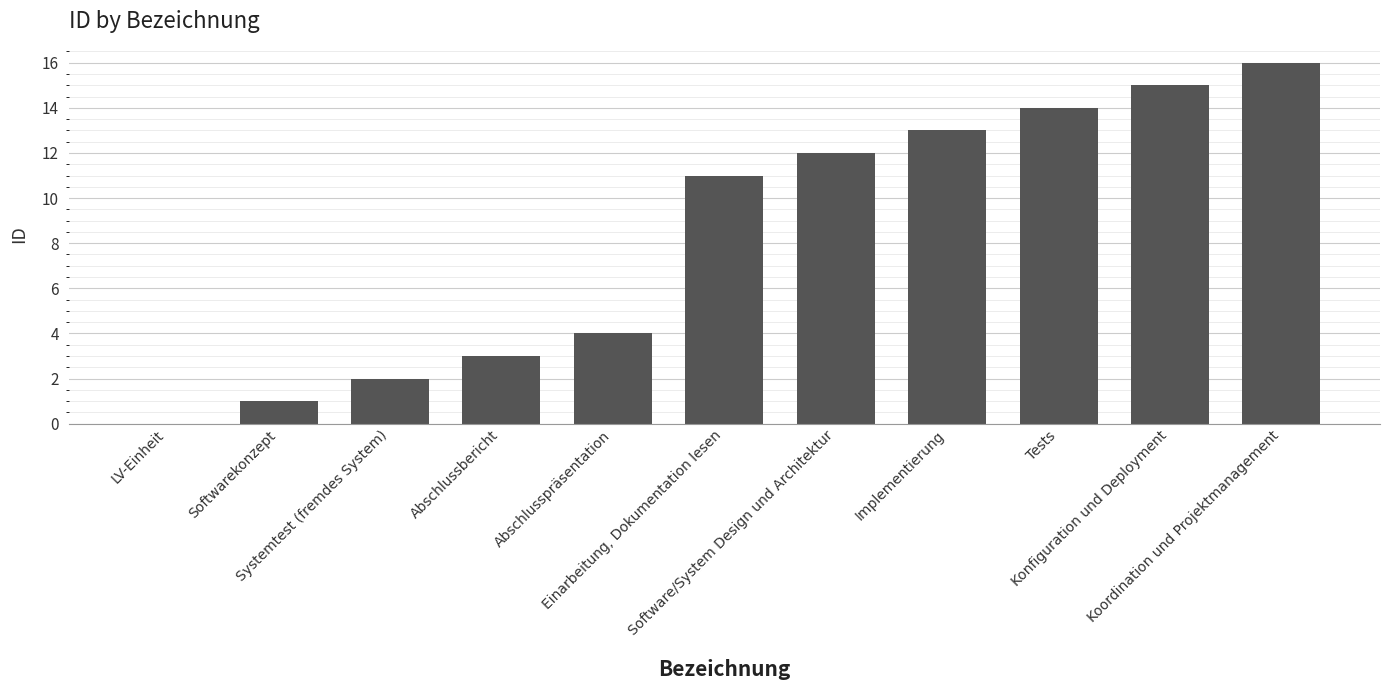

What is the sum of all values?

91